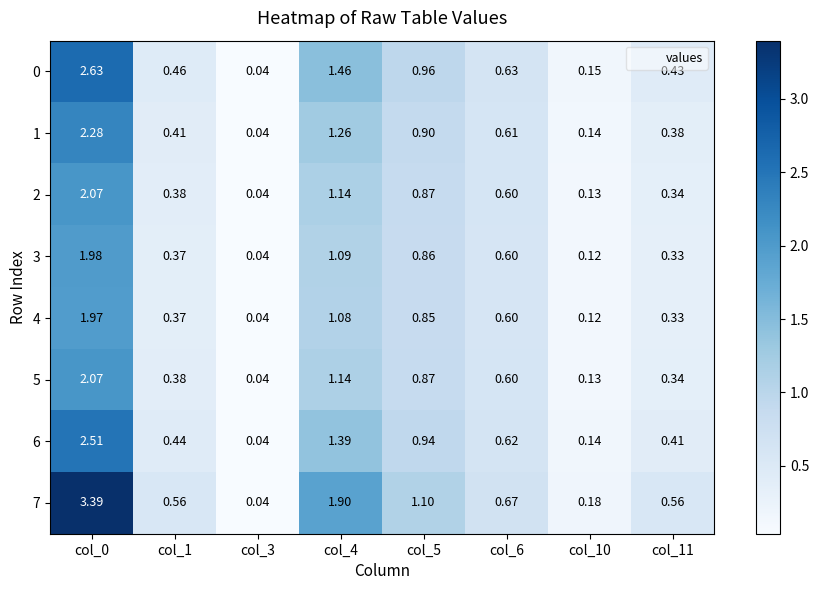

Reading left to right, list all the values displayed in this chart.

0: col_0=2.6	col_1=0.5	col_3=0.0	col_4=1.5	col_5=1.0	col_6=0.6	col_10=0.1	col_11=0.4
1: col_0=2.3	col_1=0.4	col_3=0.0	col_4=1.3	col_5=0.9	col_6=0.6	col_10=0.1	col_11=0.4
2: col_0=2.1	col_1=0.4	col_3=0.0	col_4=1.1	col_5=0.9	col_6=0.6	col_10=0.1	col_11=0.3
3: col_0=2.0	col_1=0.4	col_3=0.0	col_4=1.1	col_5=0.9	col_6=0.6	col_10=0.1	col_11=0.3
4: col_0=2.0	col_1=0.4	col_3=0.0	col_4=1.1	col_5=0.8	col_6=0.6	col_10=0.1	col_11=0.3
5: col_0=2.1	col_1=0.4	col_3=0.0	col_4=1.1	col_5=0.9	col_6=0.6	col_10=0.1	col_11=0.3
6: col_0=2.5	col_1=0.4	col_3=0.0	col_4=1.4	col_5=0.9	col_6=0.6	col_10=0.1	col_11=0.4
7: col_0=3.4	col_1=0.6	col_3=0.0	col_4=1.9	col_5=1.1	col_6=0.7	col_10=0.2	col_11=0.6